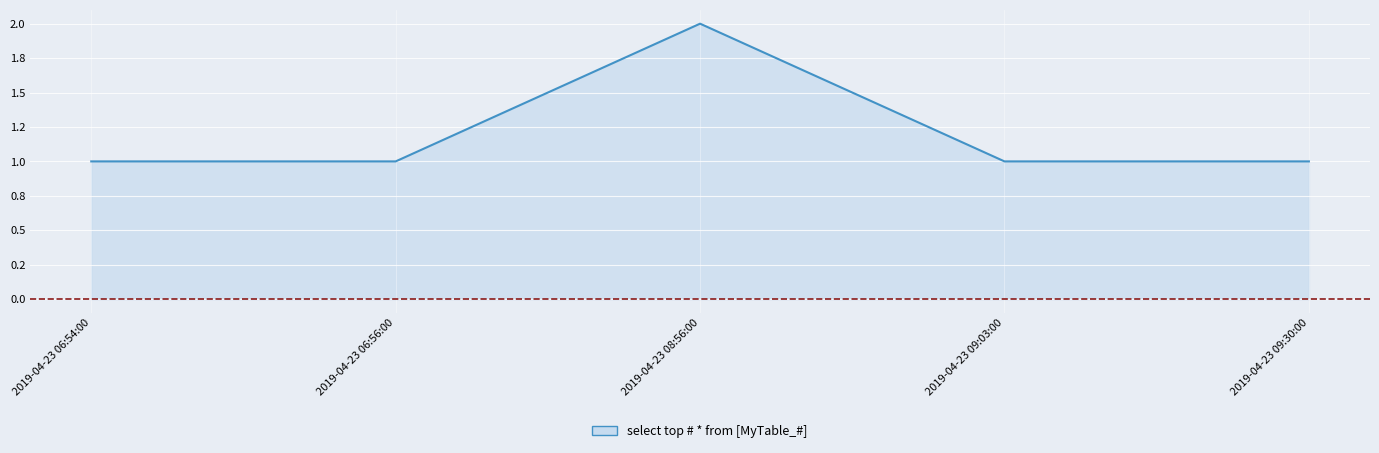

Approximately how many times larger is the value at 2019-04-23 09:03:00 compared to 2019-04-23 08:56:00?

0.5